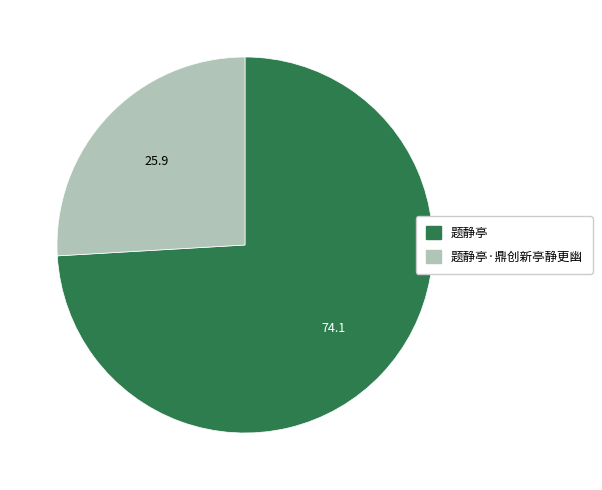

Is there any slice that represents more than half of the pie?

Yes